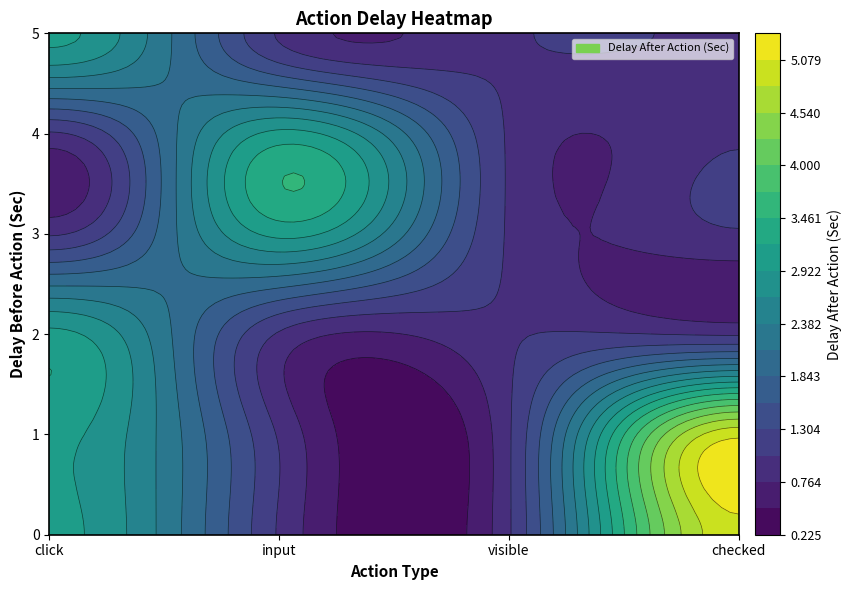

Which series has the largest range (max minus min)?

checked